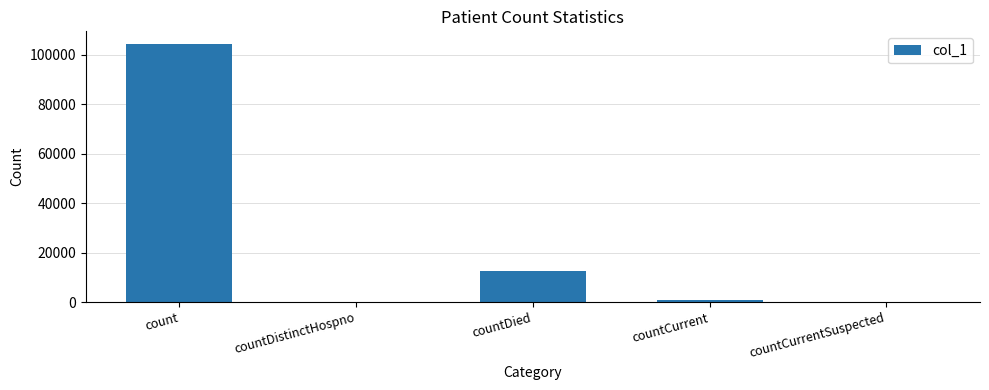

What is the approximate value at count?

104256